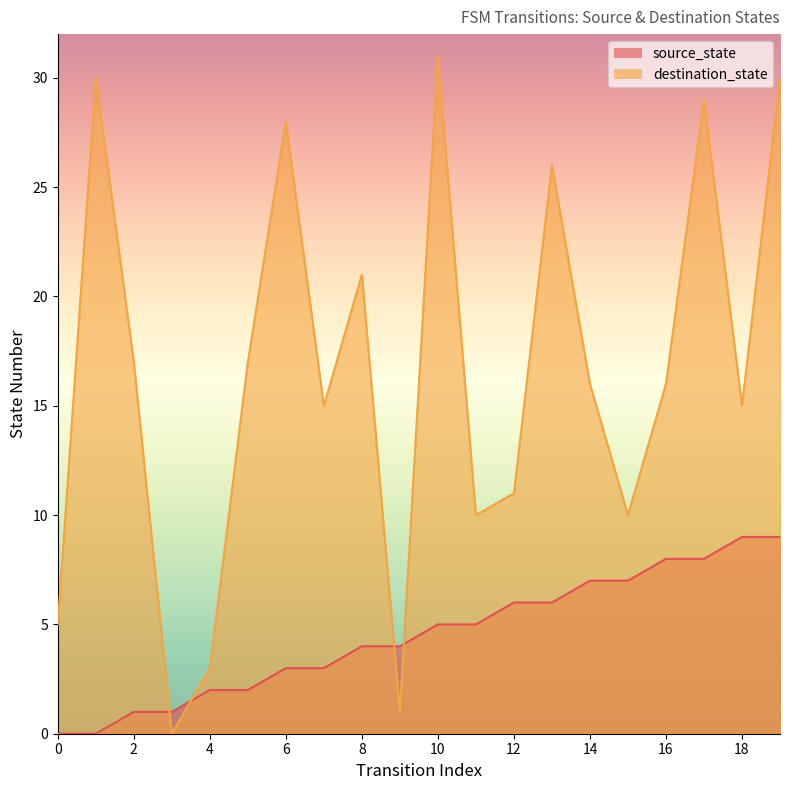

What is the approximate value of source_state at 14?

7